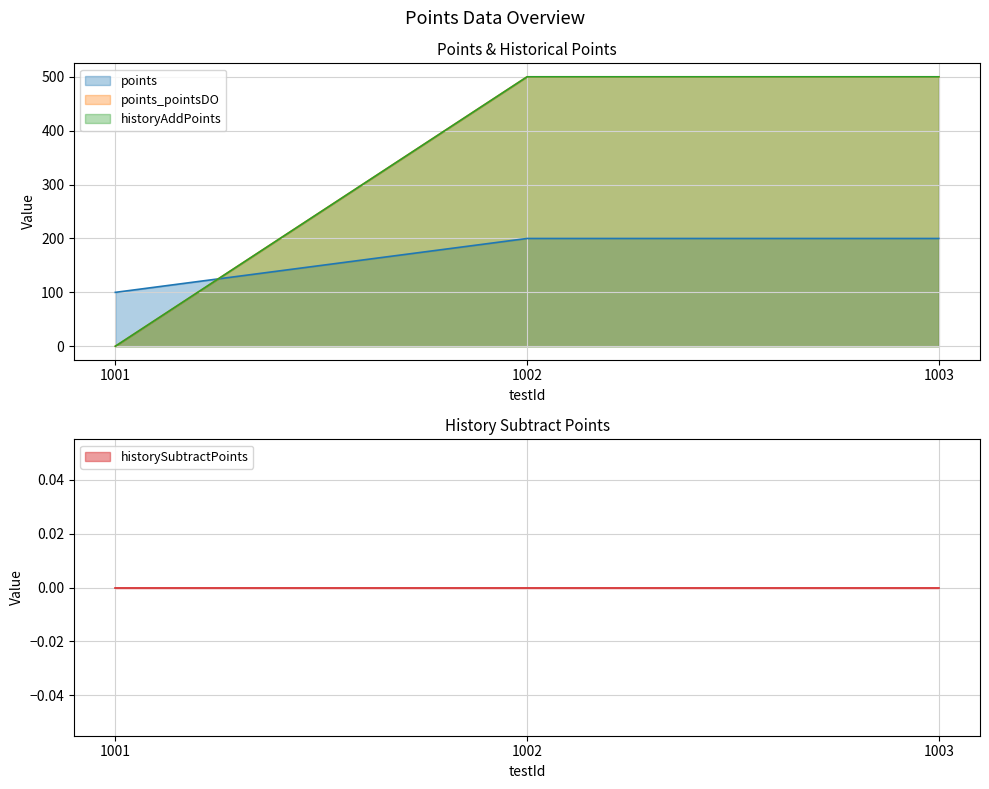

What is the total value across all series at 1003?

1200